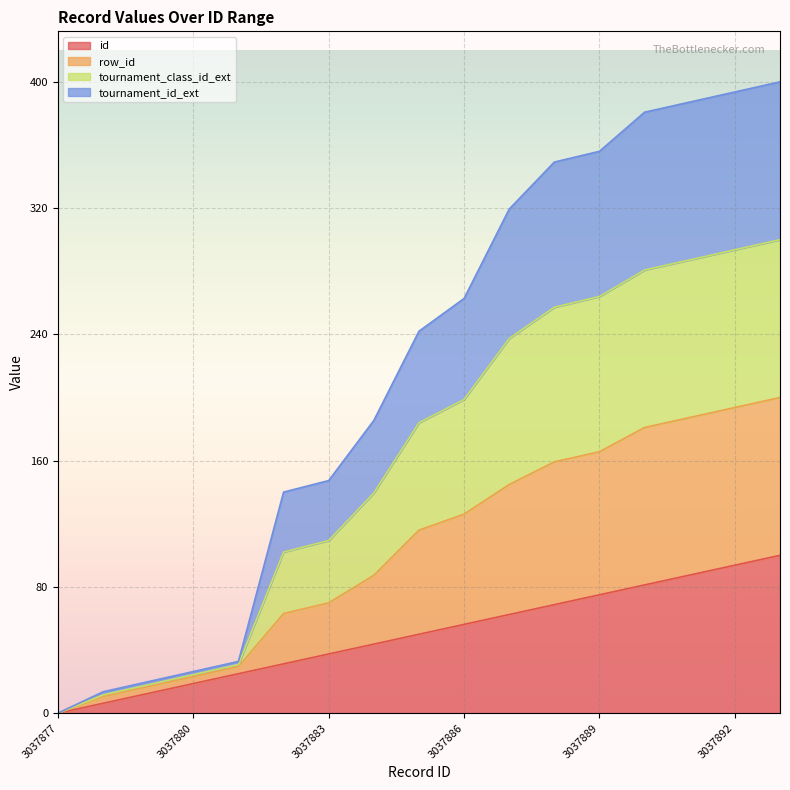

True or false: id and tournament_class_id_ext intersect in this chart.

False